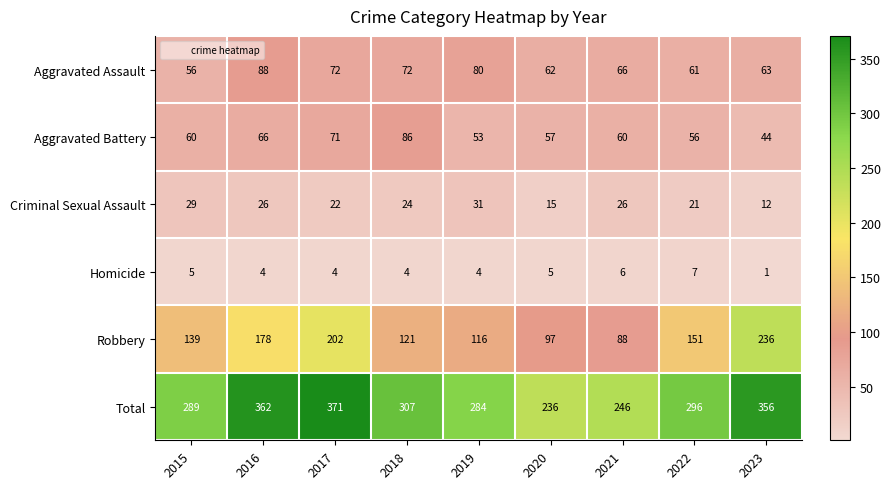

Which series changed the most between 2017 and 2018?

Robbery